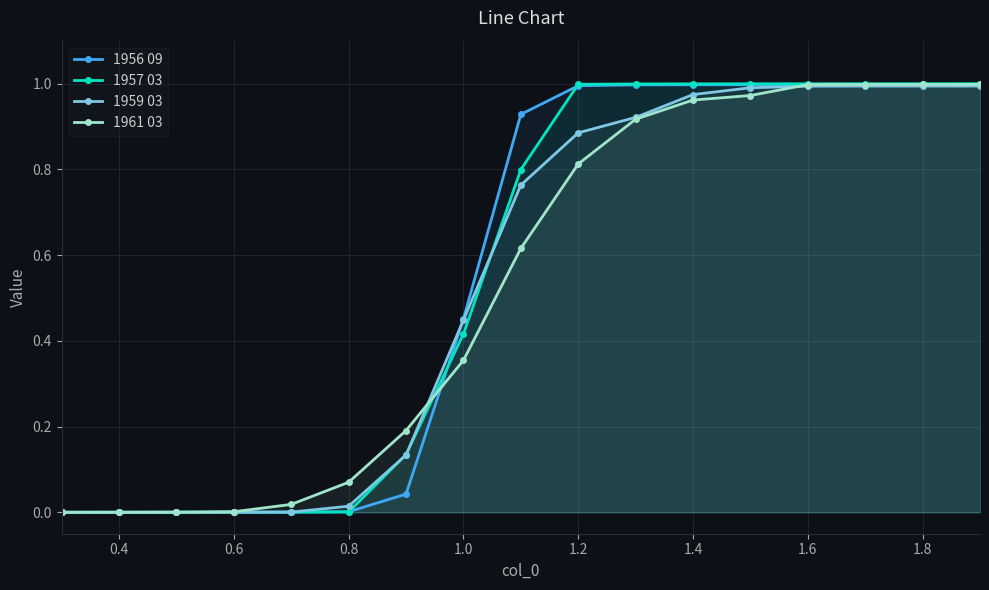

How many lines are shown in the chart?

4